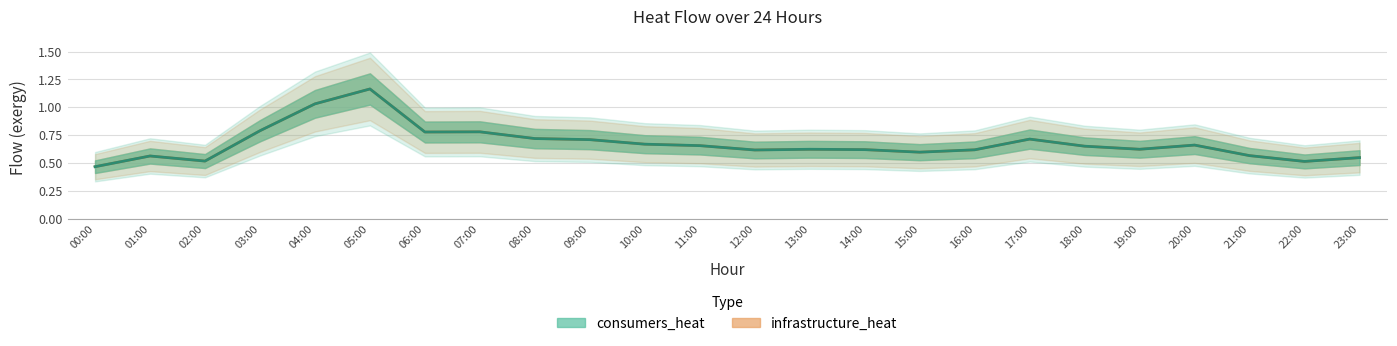

Where is the first local minimum for infrastructure_heat?

02:00